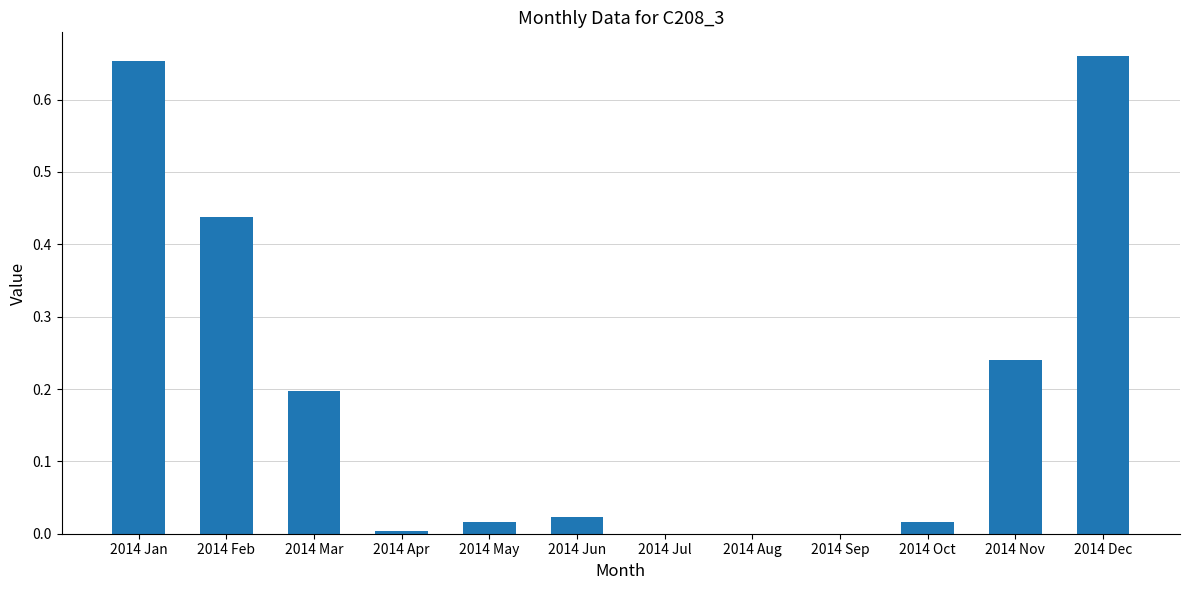

What is the sum of all values?

2.2